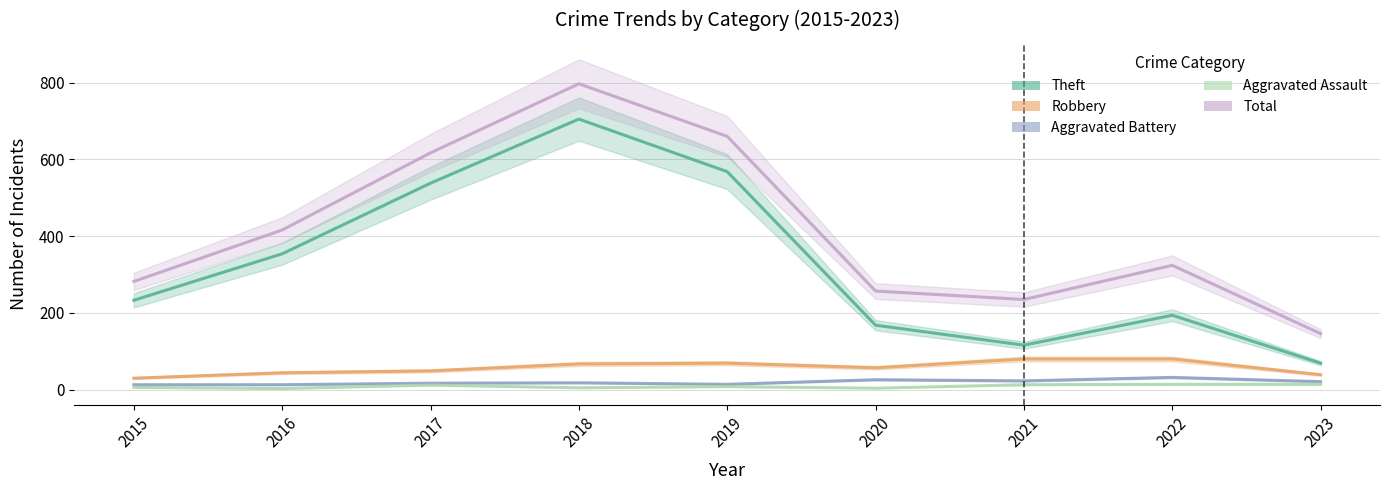

What is the highest value of the Aggravated Battery series?

32